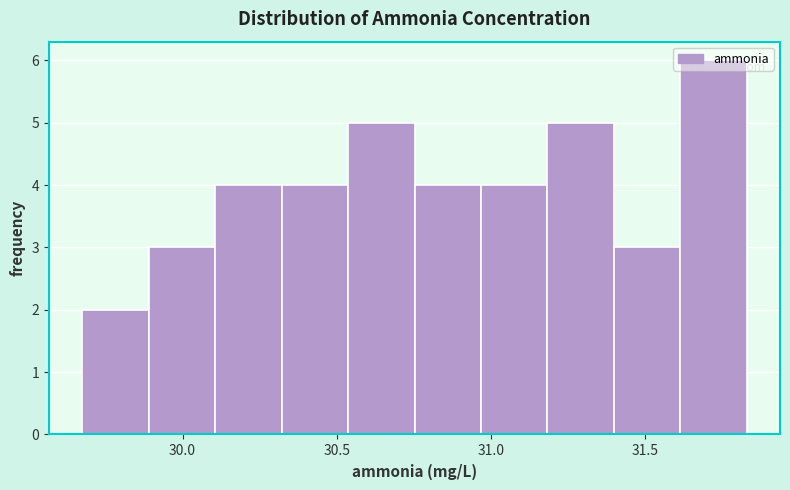

How tall is the bar that spans 30.75 to 30.95 on the x-axis? Neither the bar edges nor the heights are printed on the chart, so give them approximately, as read against the axes.

4